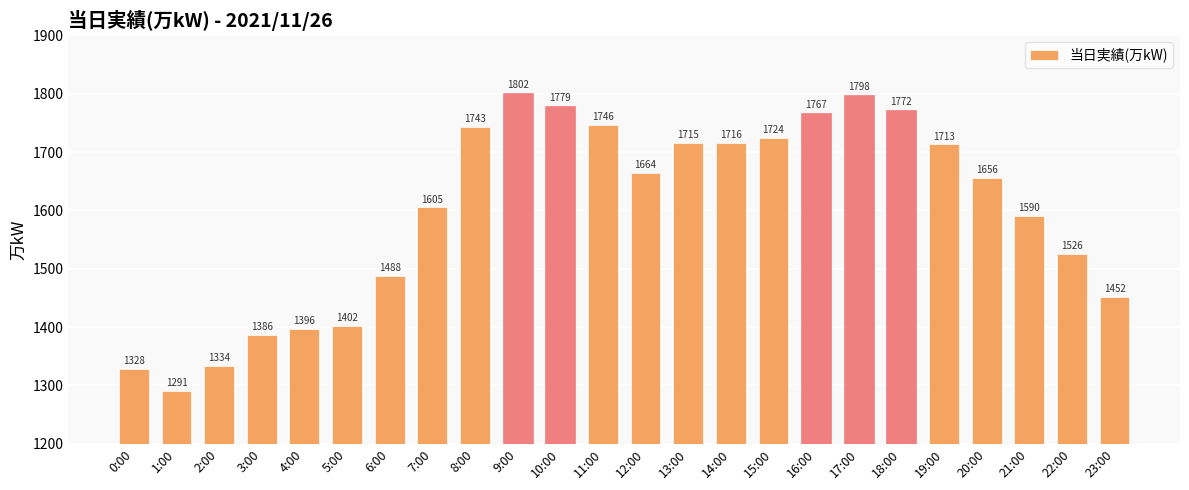

What is the ratio of the value at 3:00 to the value at 13:00?

0.8